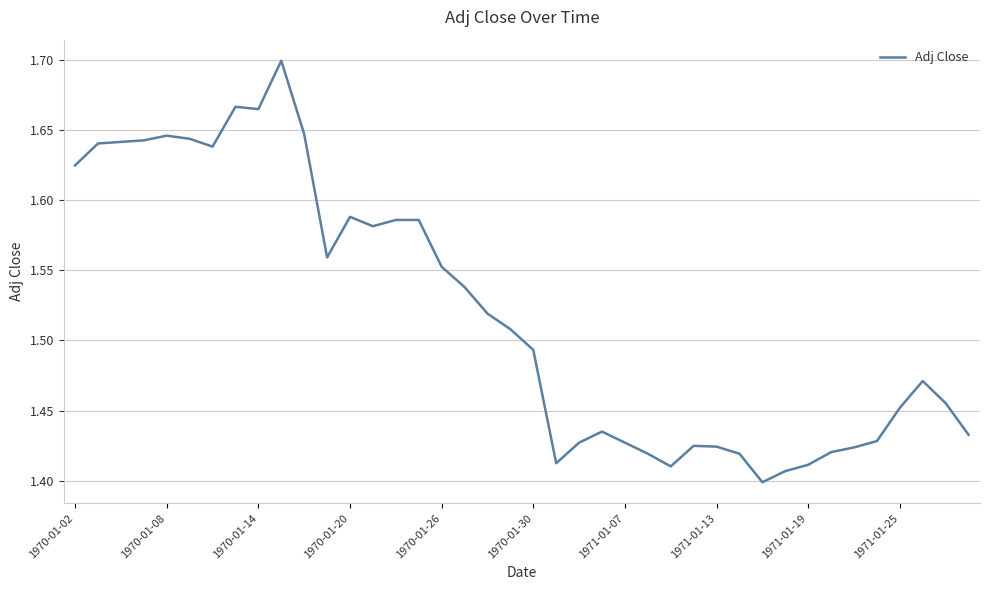

What is the difference between the maximum and minimum values?

0.3